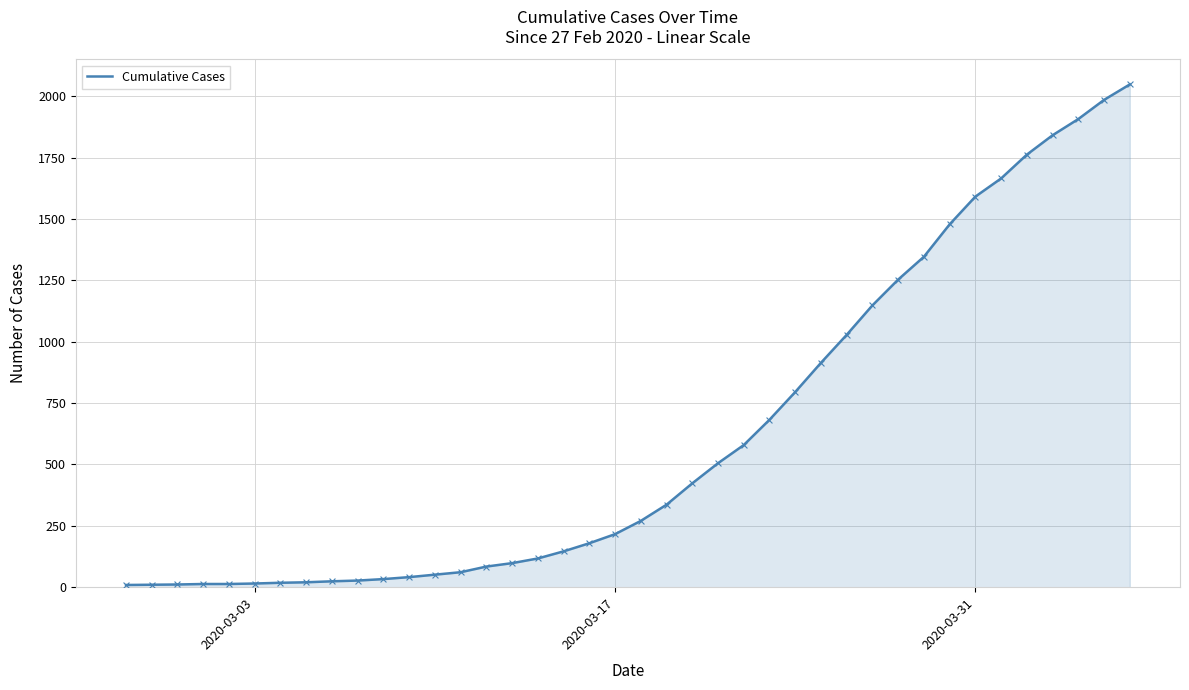

What is the greatest value displayed?

2048